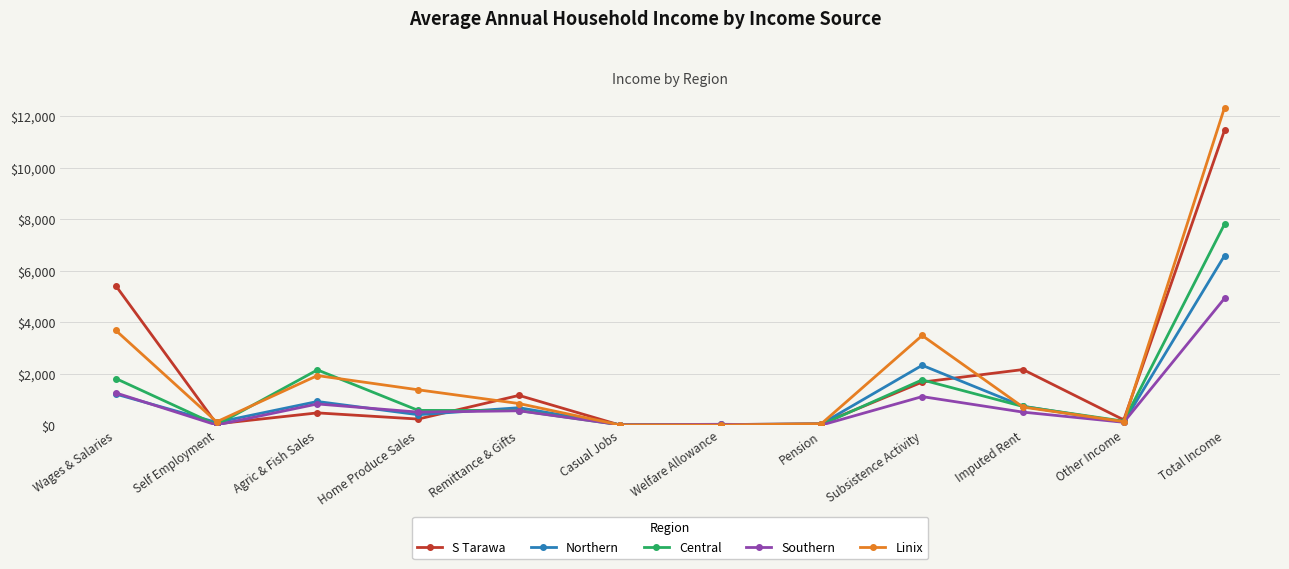

What is the label of the 5th point from the left?

Remittance & Gifts